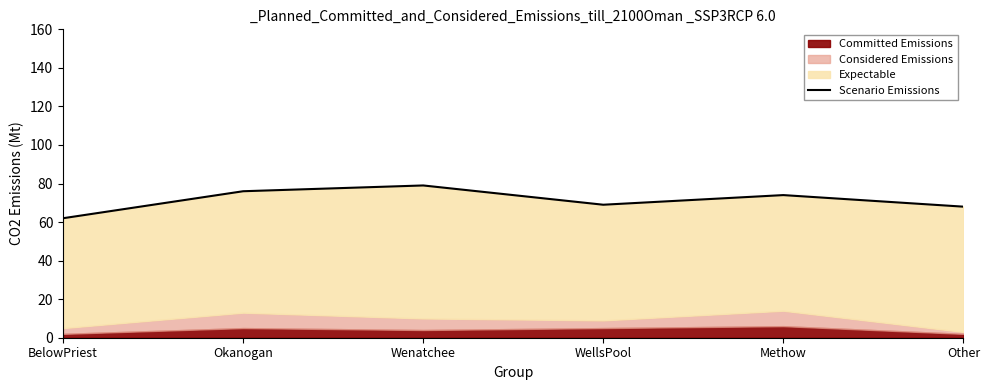

Which has a higher value, WellsPool or Other?

WellsPool